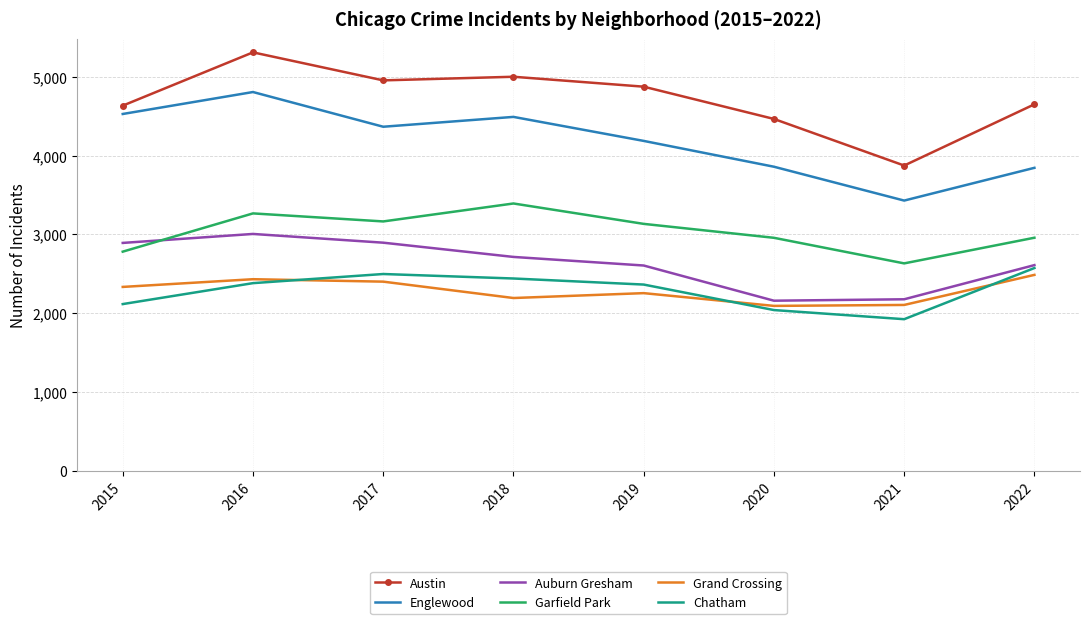

True or false: Garfield Park has a value of 899 at 2021.

False